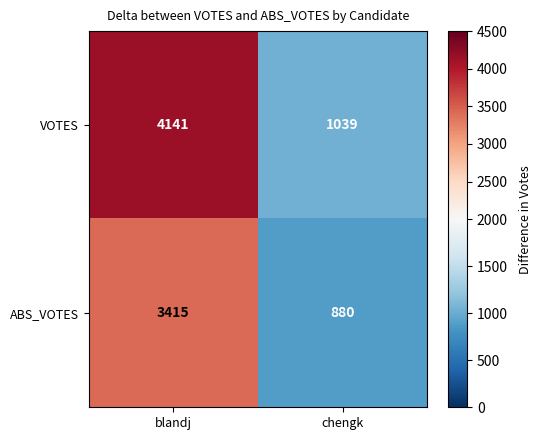

What is the sum of the VOTES values at chengk and blandj?

5180